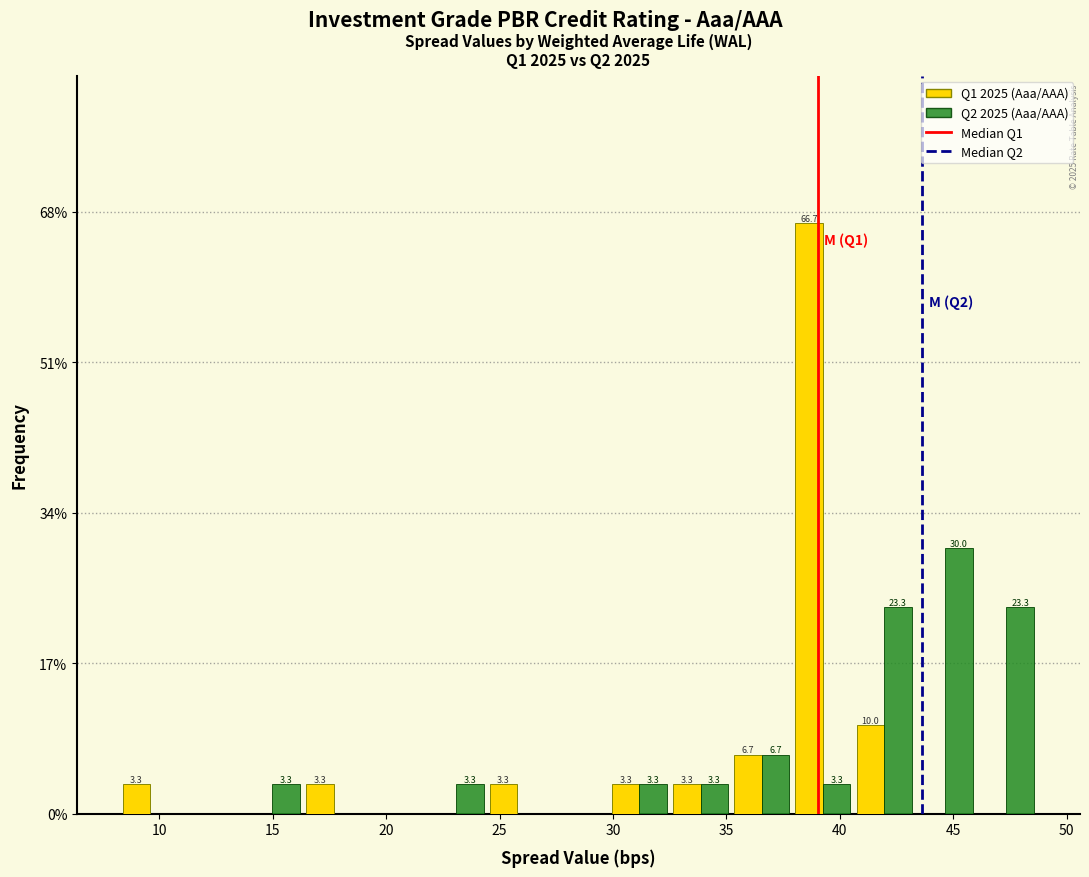

In the Q1 2025 (Aaa/AAA) series, which range on the x-axis has the tallest bar?

38.0 to 40.5